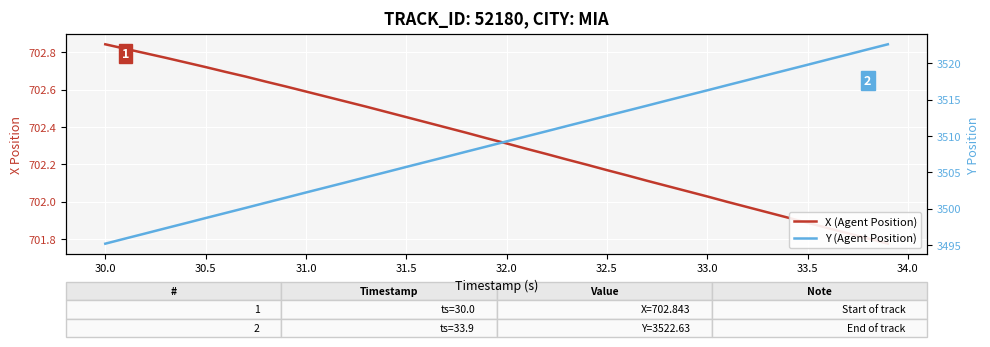

What is the difference between the maximum and minimum values in the X (Agent Position) series?

1.1